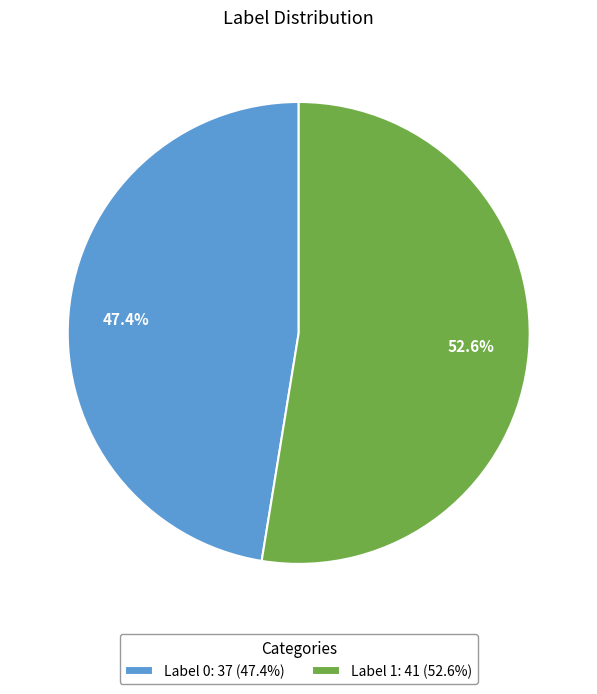

What is the ratio of the value at Label 1: 41 (52.6%) to the value at Label 0: 37 (47.4%)?

1.1